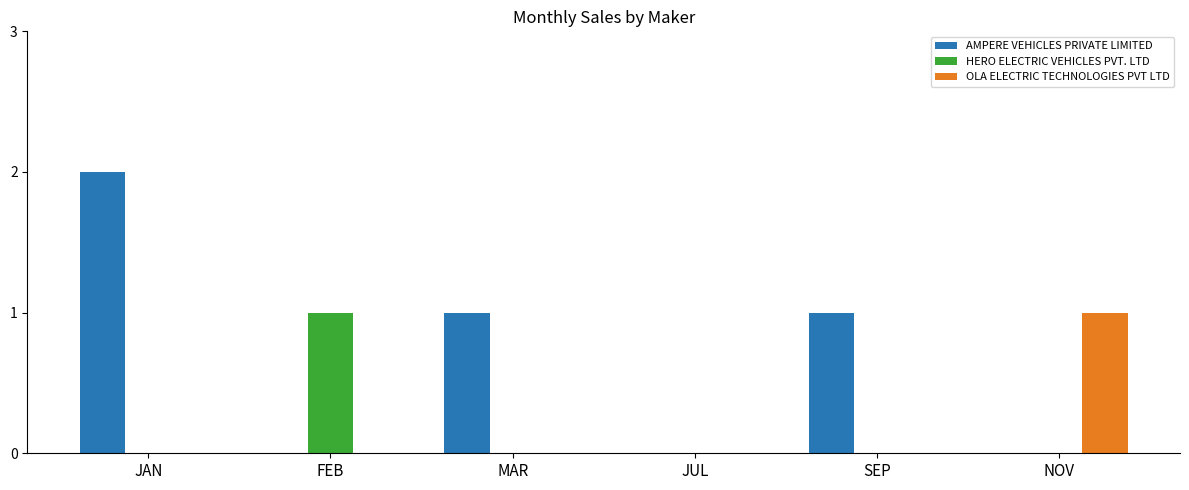

Between JAN and NOV, which series saw the biggest shift?

AMPERE VEHICLES PRIVATE LIMITED